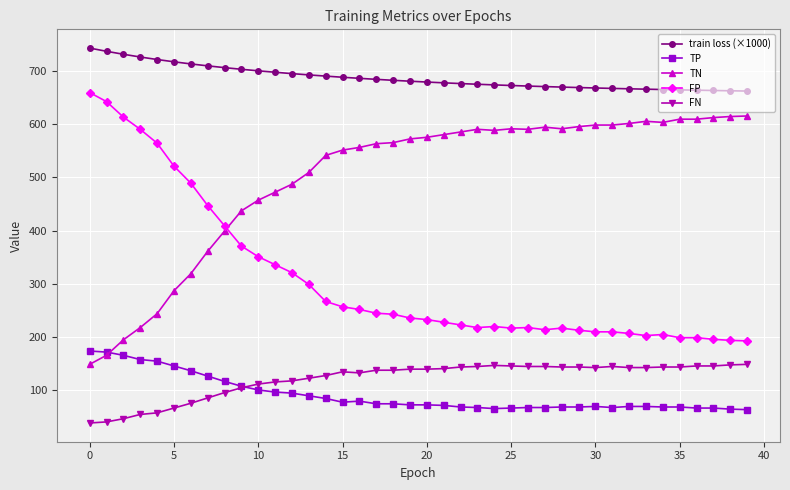

True or false: TP has more than 0 points higher than both neighbors.

True